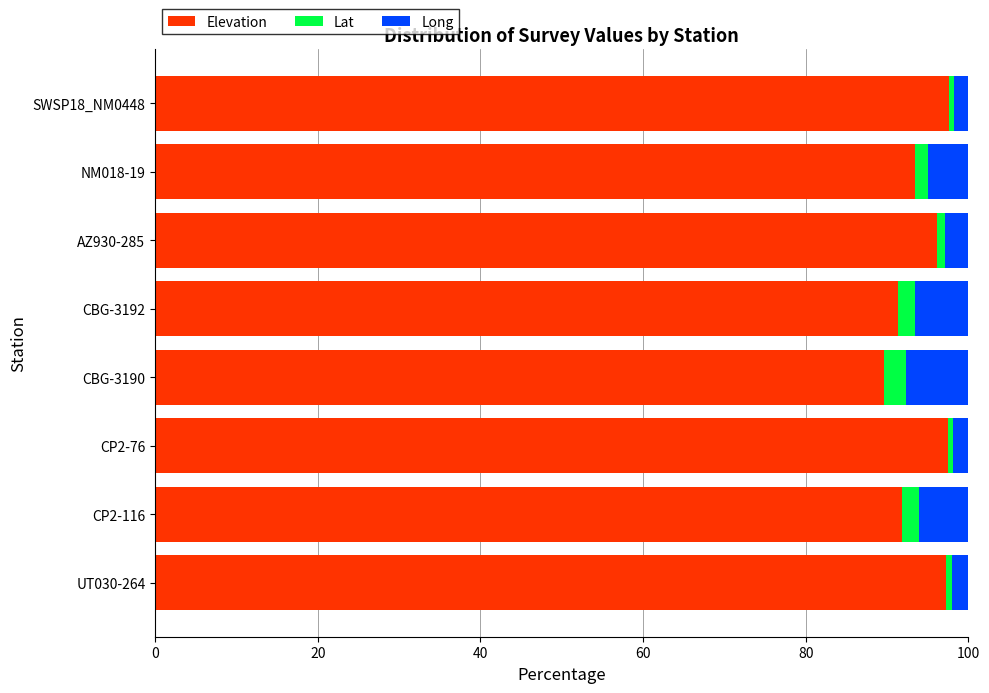

Count the number of categories in the chart.

8